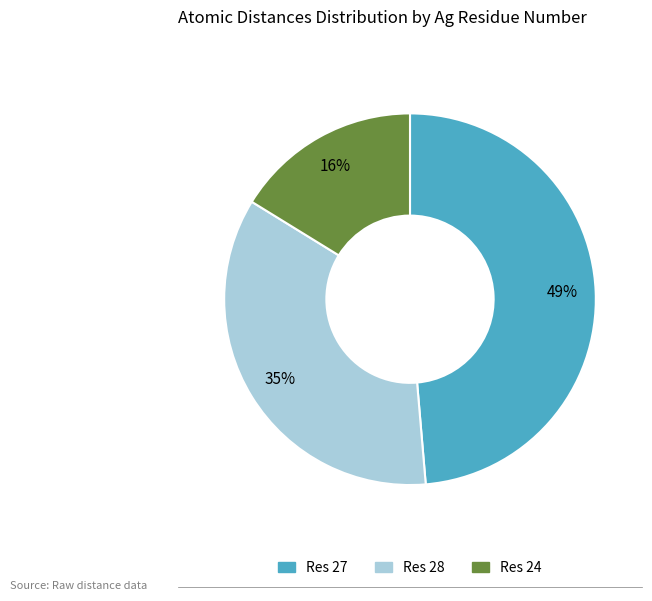

To the nearest percent, what is the average slice percentage?

33%